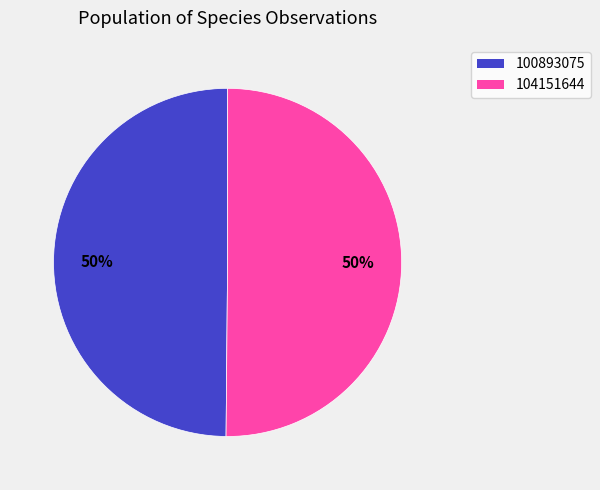

Approximately how many times larger is the value at 100893075 compared to 104151644?

1.0